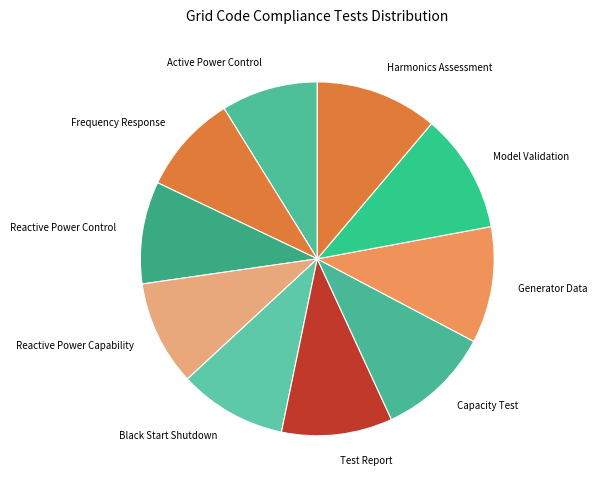

Do Test Report and Reactive Power Control together represent more than half of the pie?

No